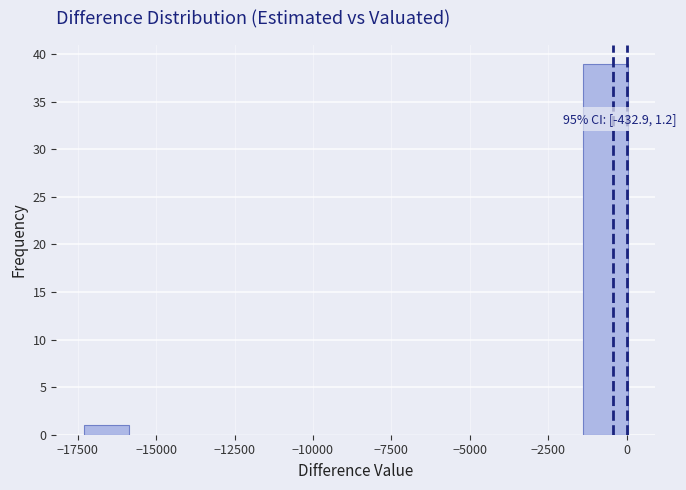

Read against the x-axis, roughly where is the centre of the tallest bar?

-500